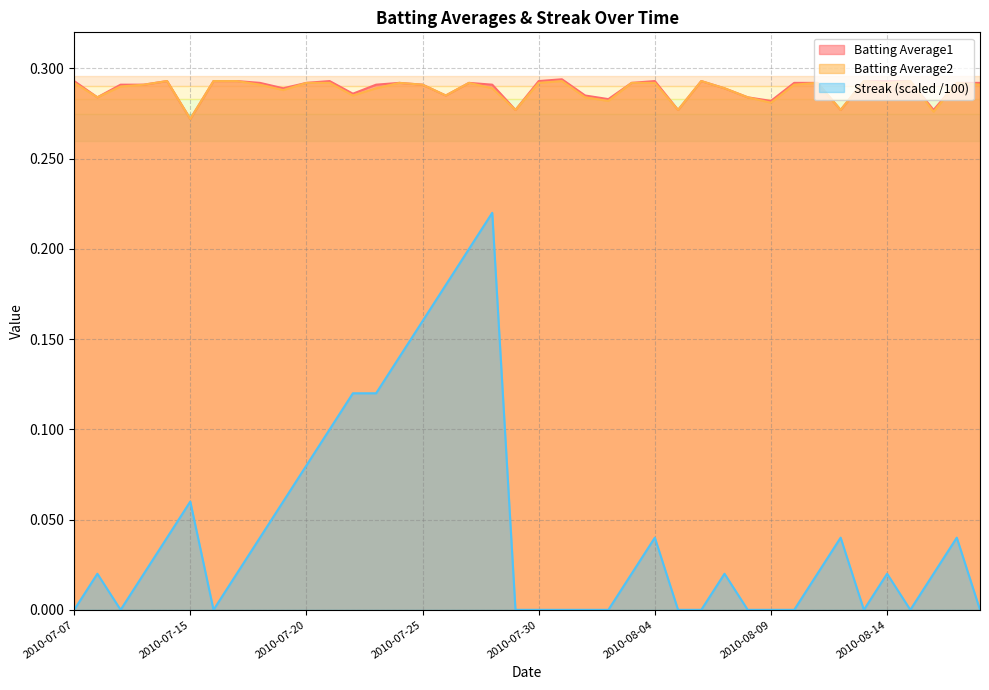

True or false: Batting Average2 and Batting Average1 intersect in this chart.

False